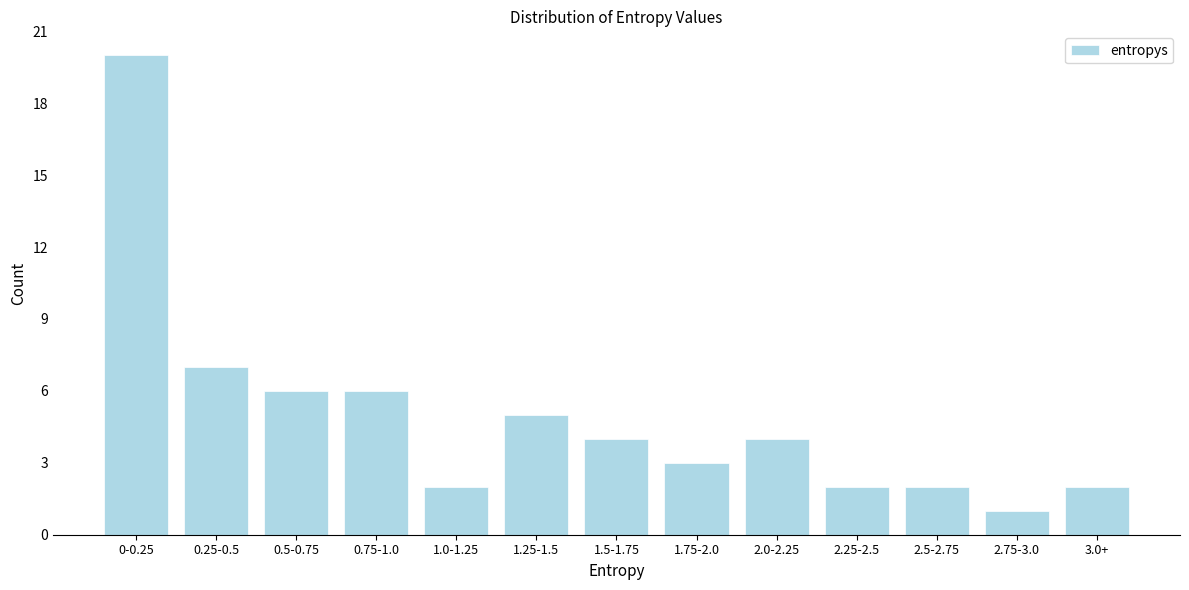

Reading left to right, extract all data points from this chart.

20	7	6	6	2	5	4	3	4	2	2	1	2